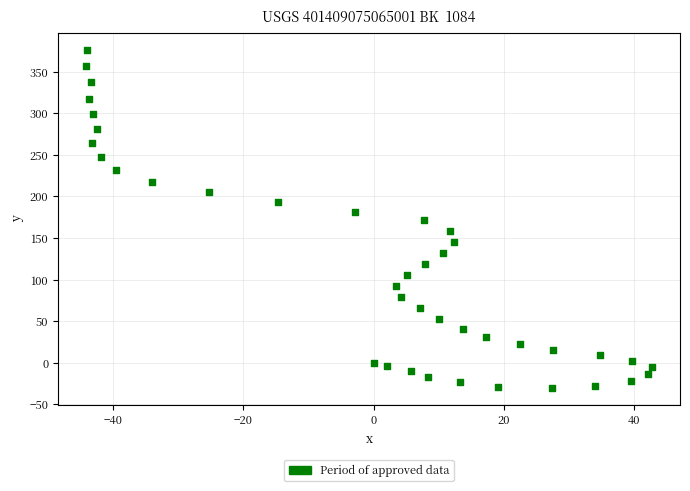

What is the range of Y values (max minus min)?

406.5